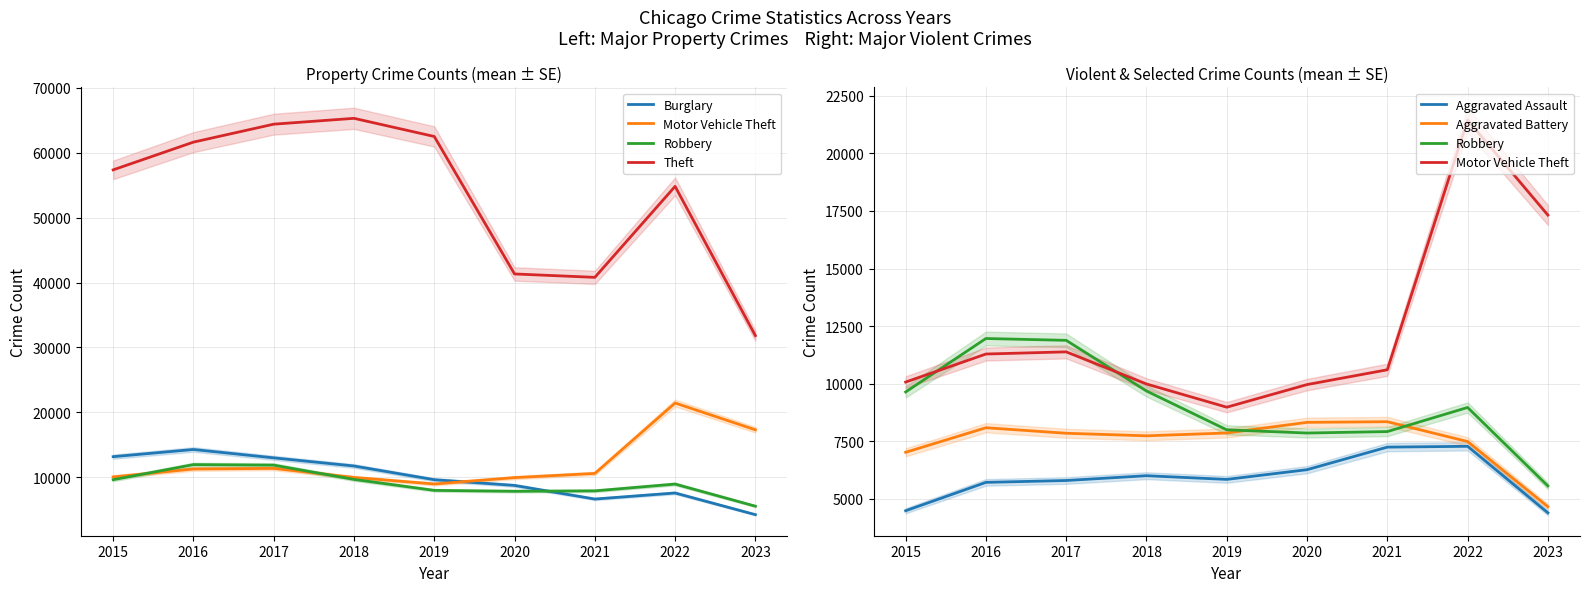

What is the maximum value for Motor Vehicle Theft?

21446